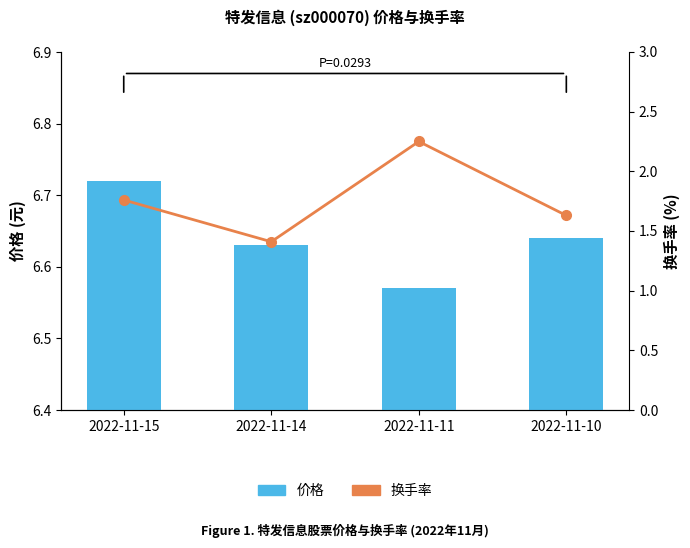

Reading left to right, extract all data points from this chart.

价格: 2022-11-15=6.7	2022-11-14=6.6	2022-11-11=6.6	2022-11-10=6.6
换手率: 2022-11-15=1.8	2022-11-14=1.4	2022-11-11=2.2	2022-11-10=1.6